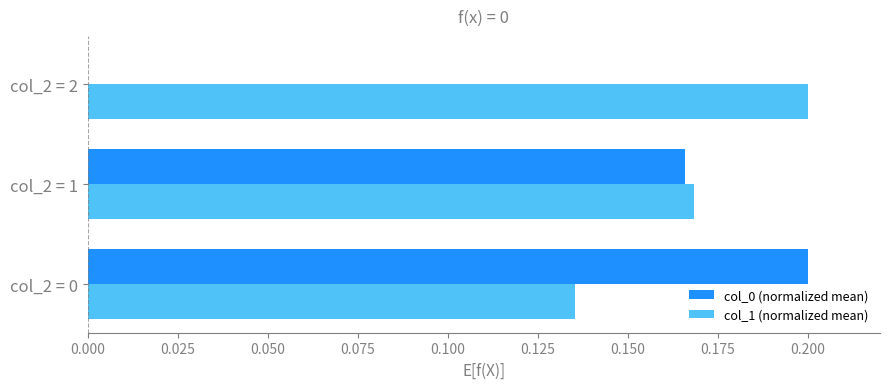

Which series changed the most between col_2 = 0 and col_2 = 2?

col_0 (normalized mean)